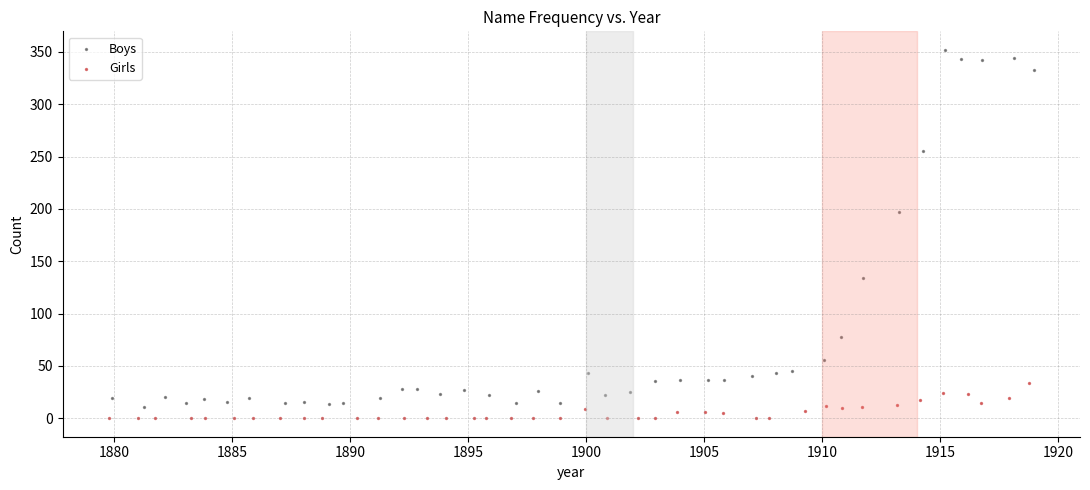

Which series reaches the maximum Y coordinate?

Boys